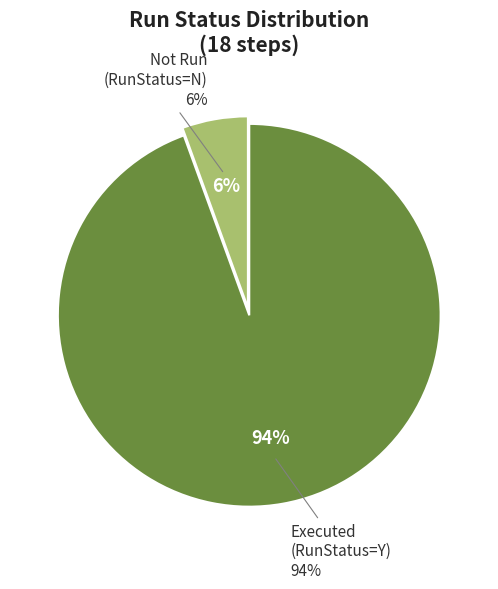

What is the total percentage of Y and N?

100.0%